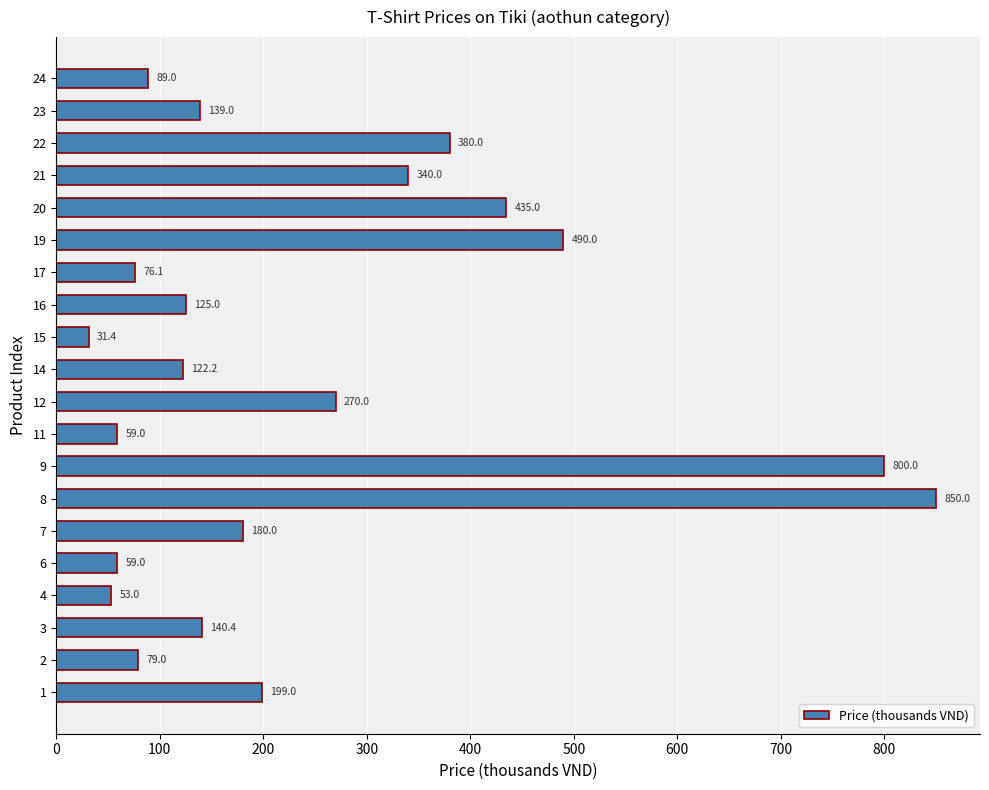

The value at 14 is 208.3. True or false?

False